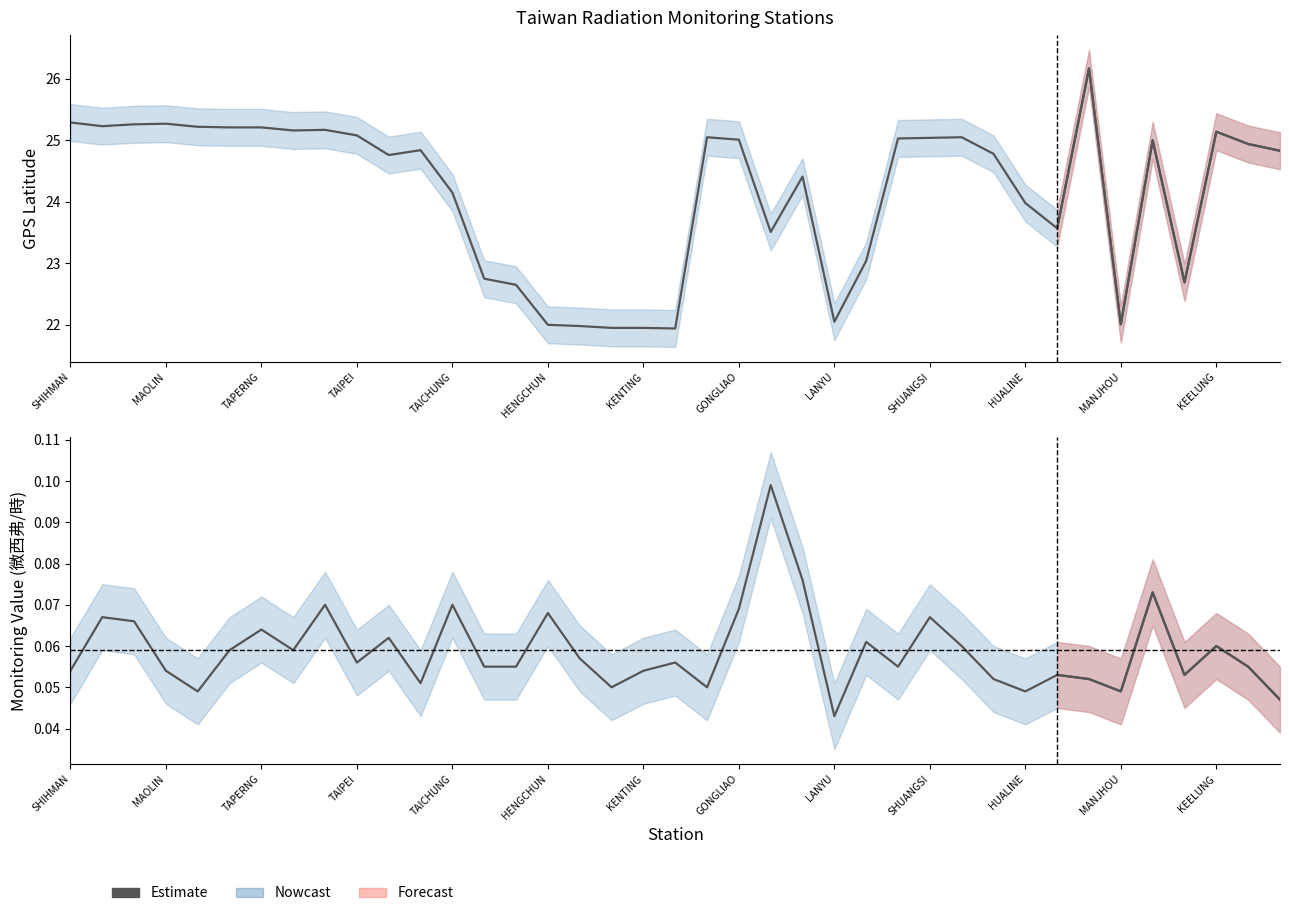

At which category does the data reach its first local peak?

MAOLIN